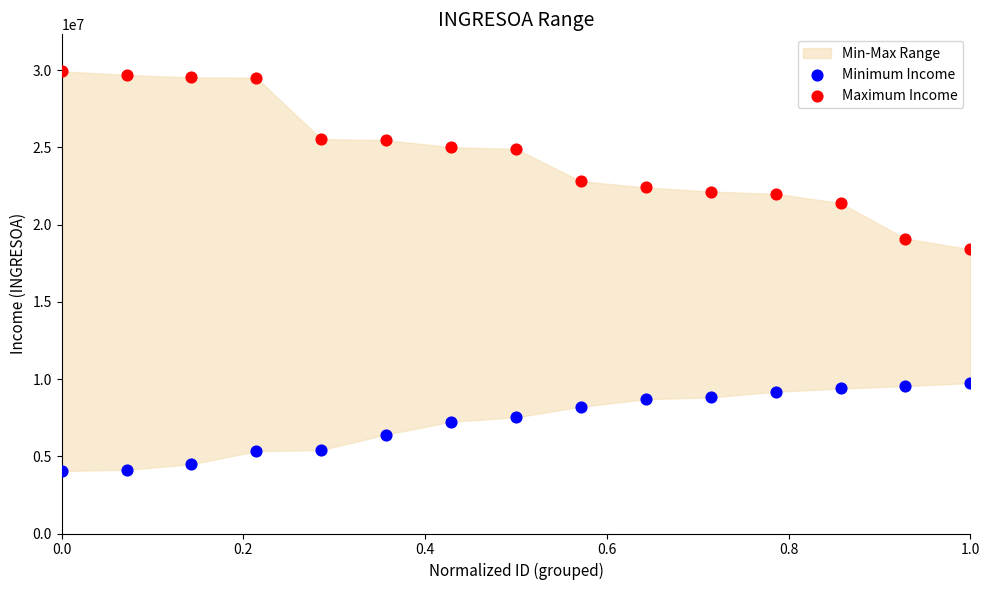

Which series contains the lowest Y value?

Minimum Income